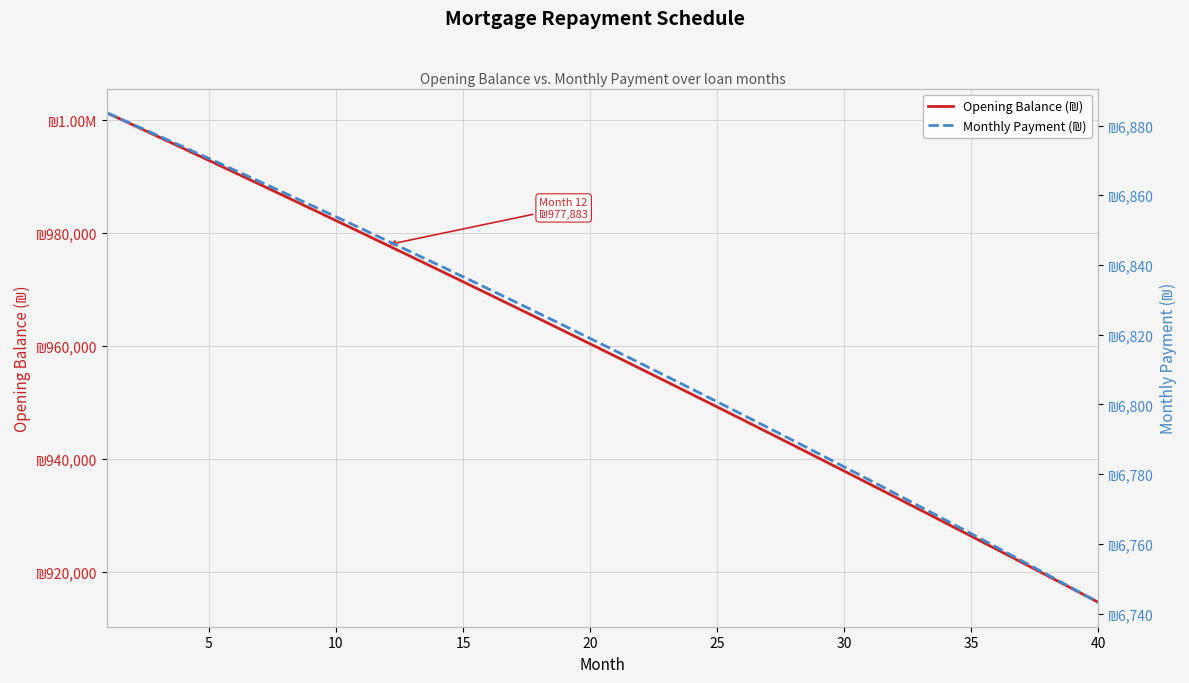

Which series has the largest total across all categories?

Opening Balance (₪)